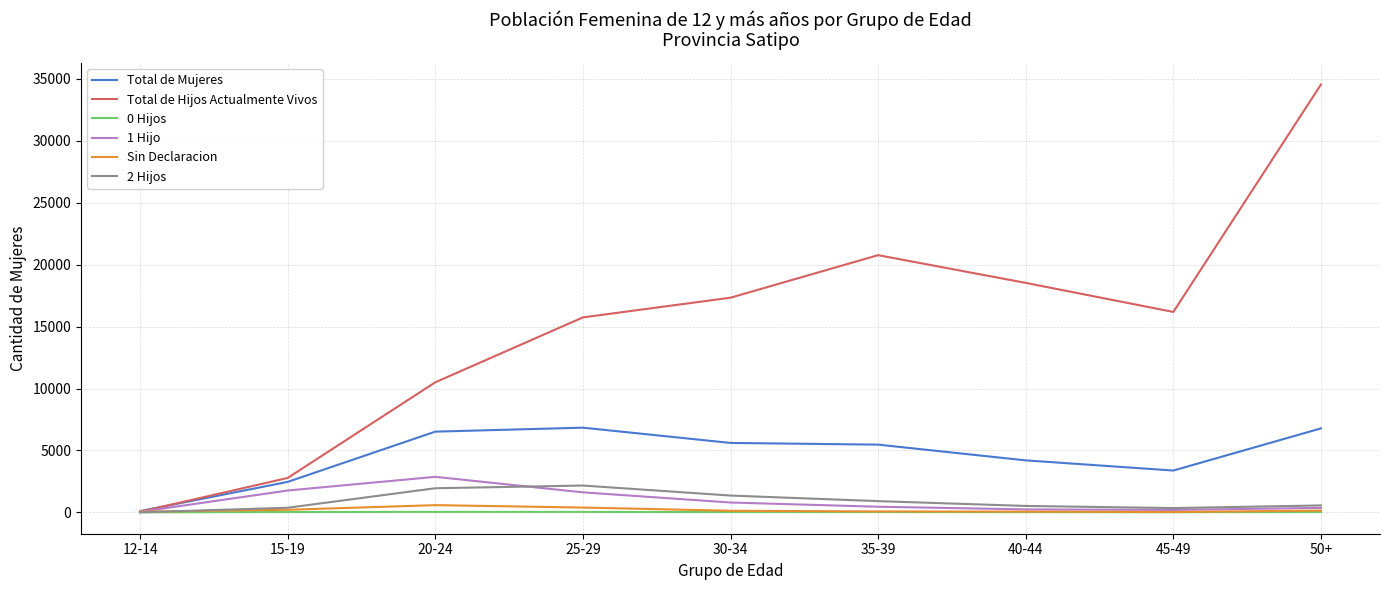

How many values in the 0 Hijos series are below 27?

4